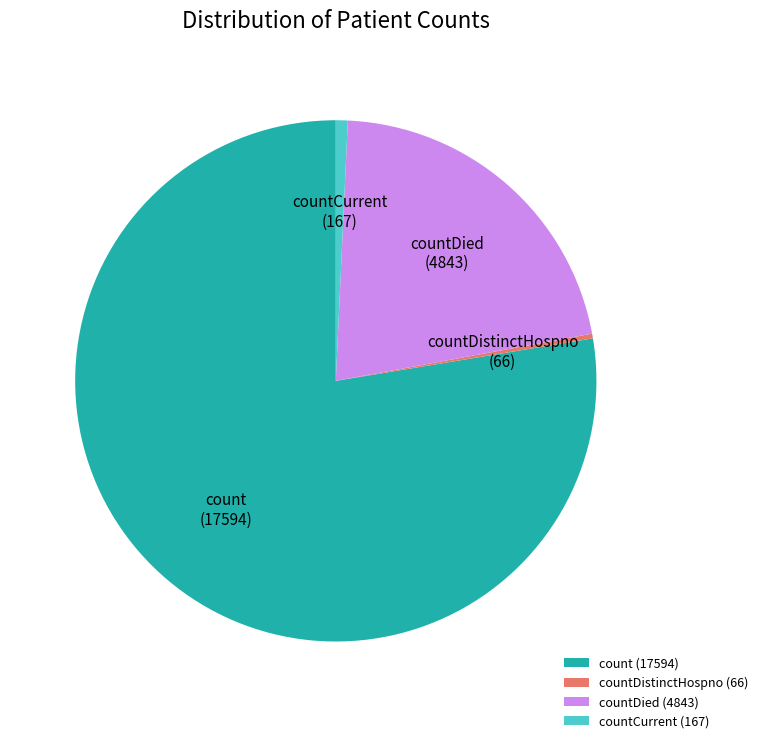

Does count account for over 50% of the chart?

Yes